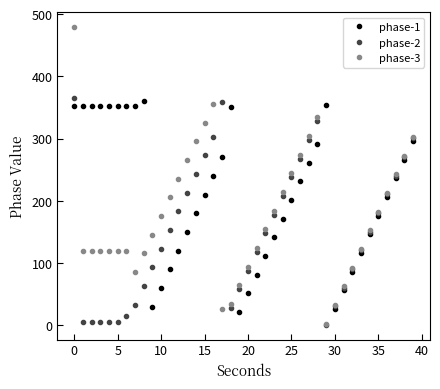

List the series in order of their overall mean, lowest first.

phase-2, phase-3, phase-1